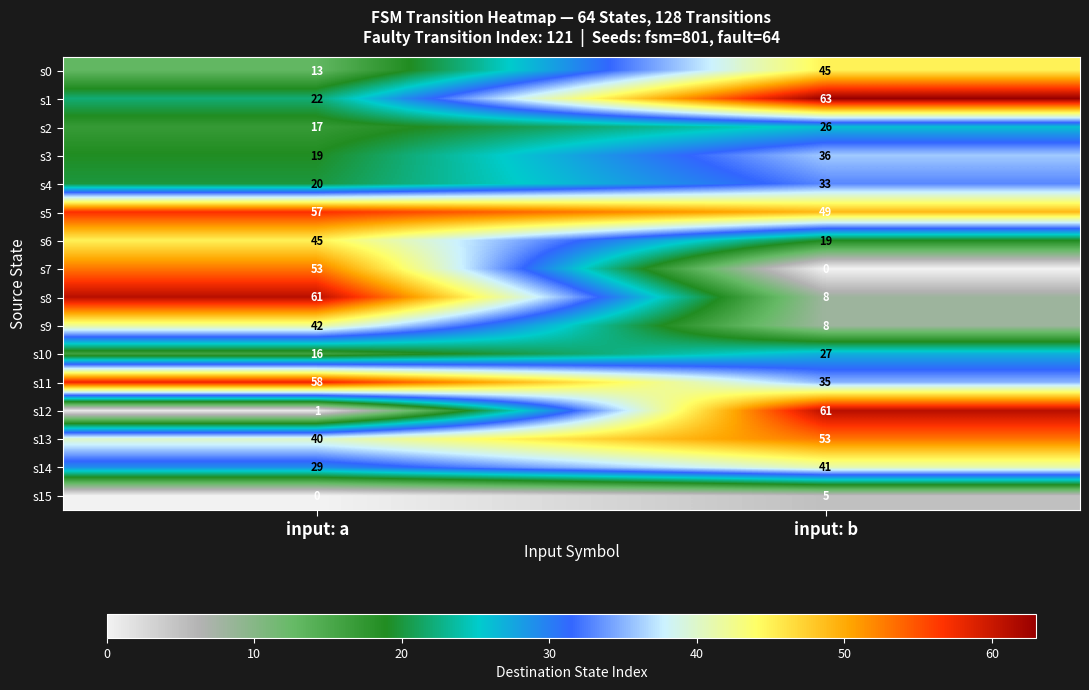

The s9 series shows 42 at input: a. True or false?

True